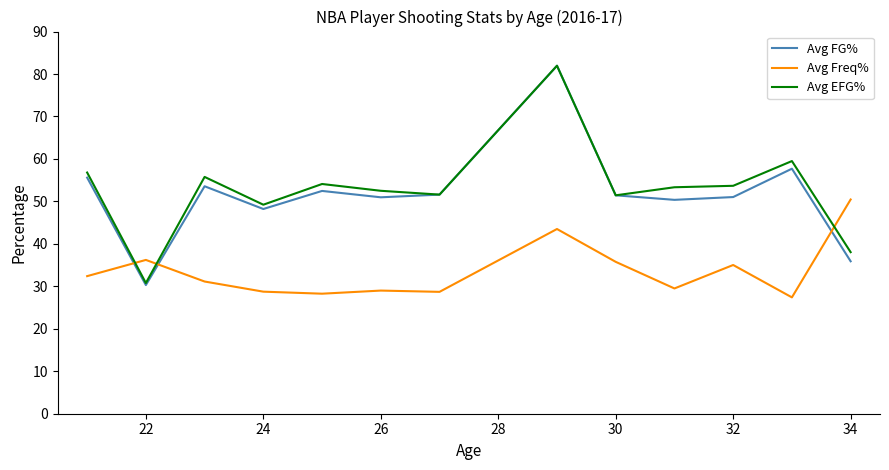

Which series has the largest range (max minus min)?

Avg FG%